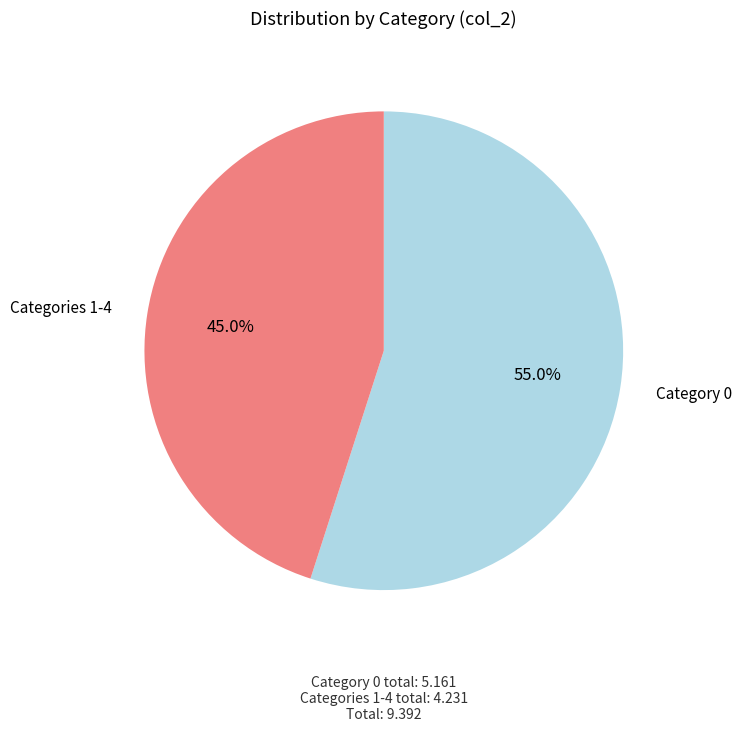

Does any single category account for the majority?

Yes